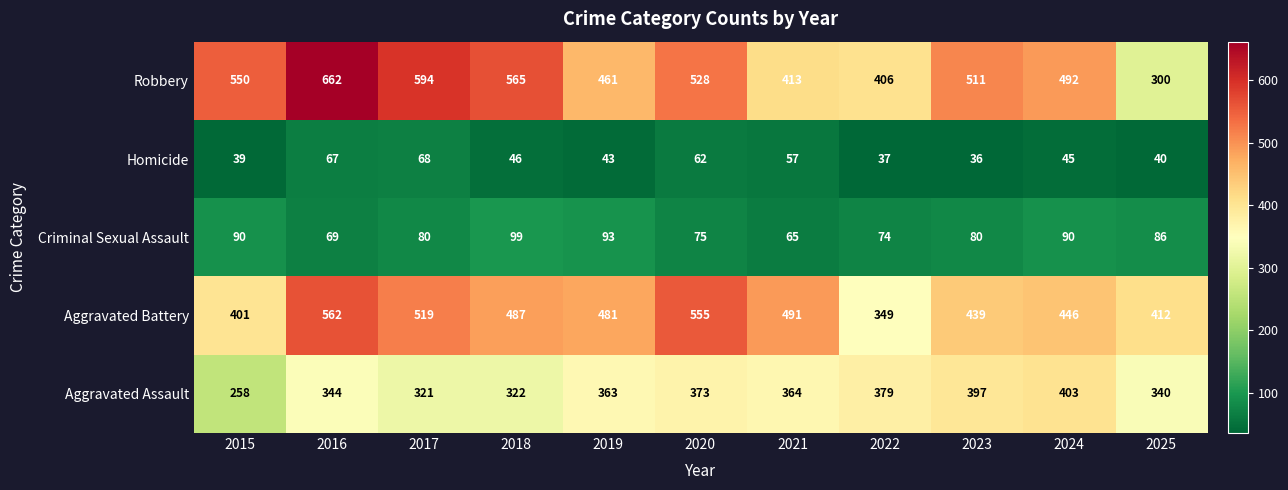

What is the spread (max minus min) of values at 2024?

447